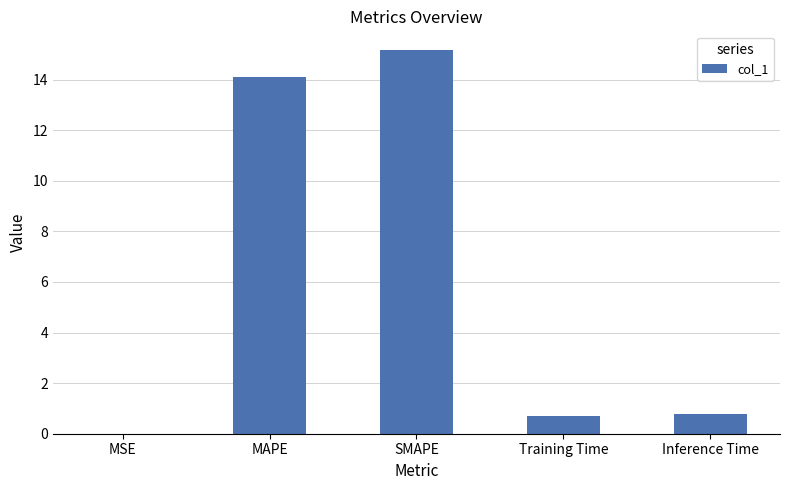

What is the sum of all values?

30.7